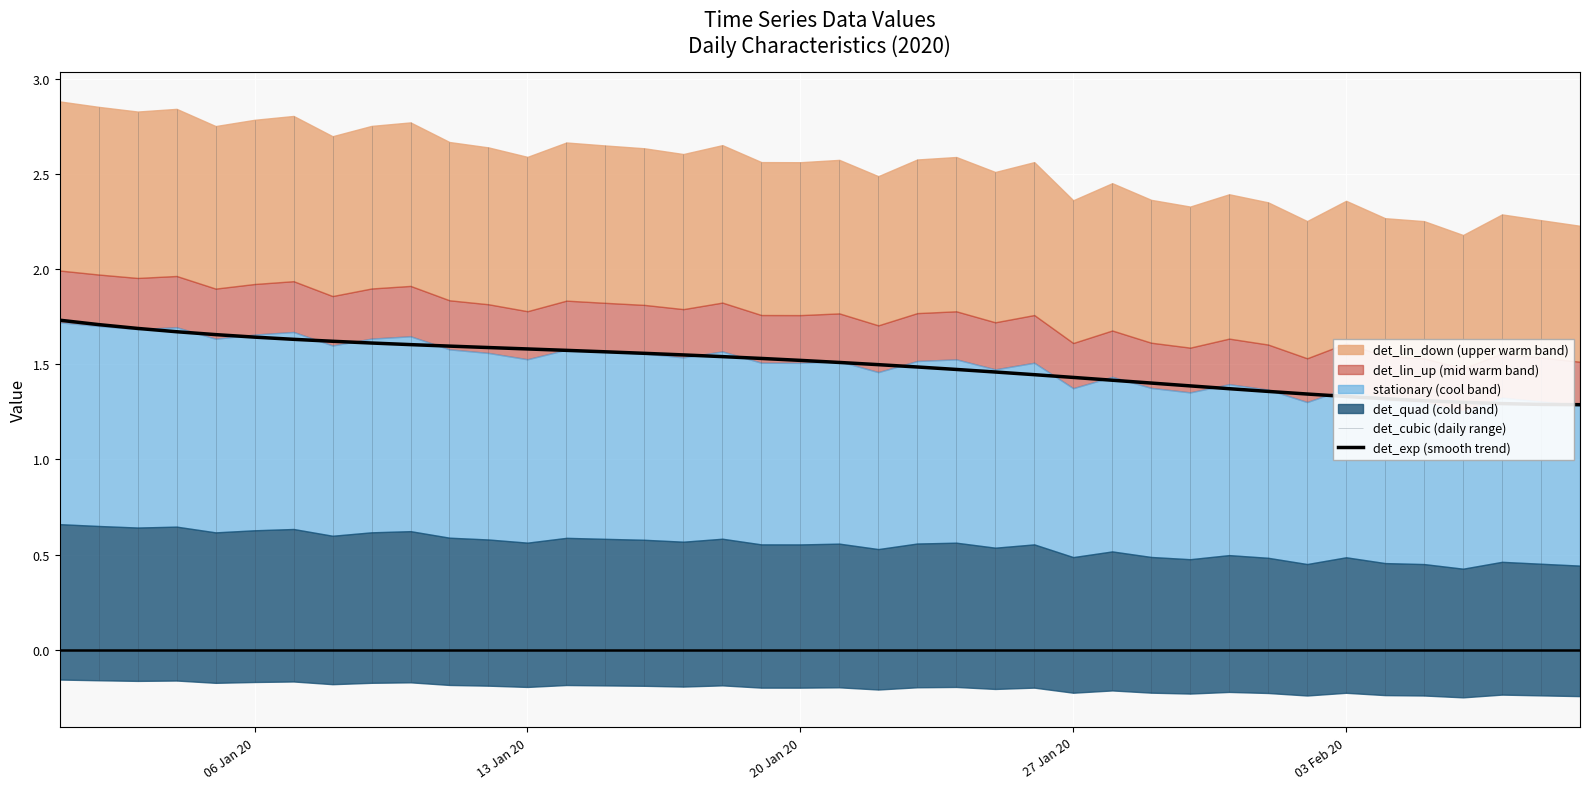

True or false: the data shows 0.5 at 32.

False